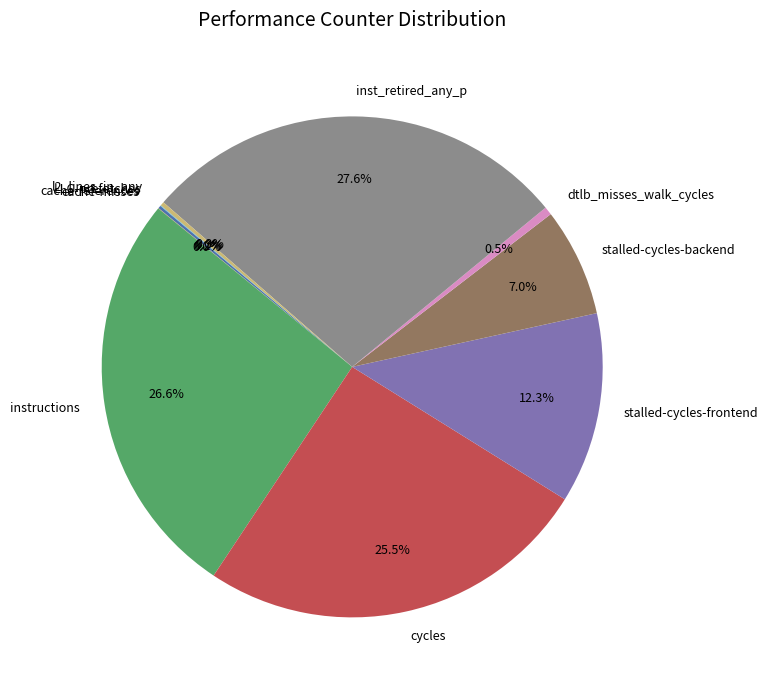

The cycles slice represents 32% of the pie. True or false?

False